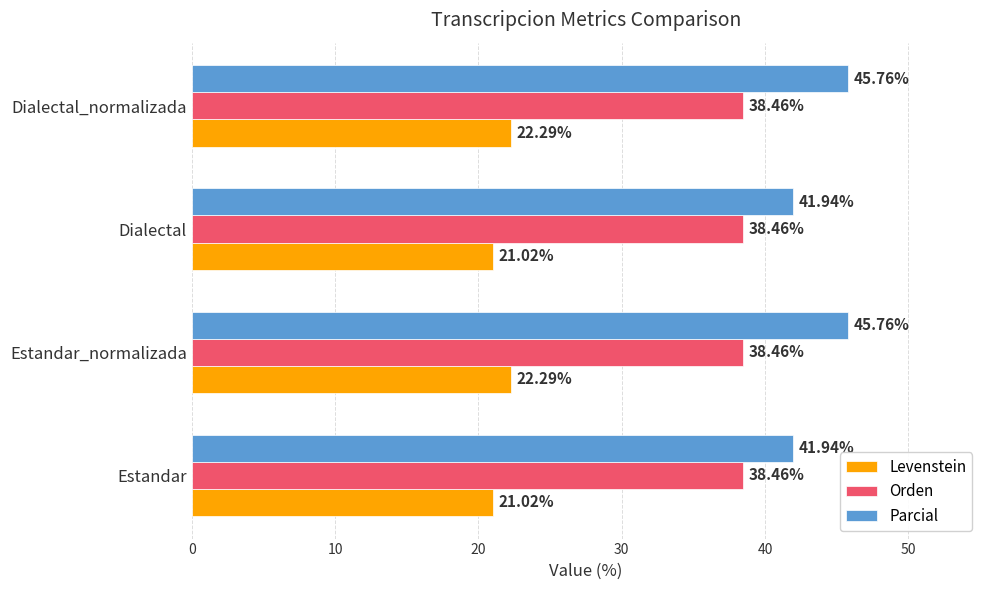

Rank the series by their average value, from lowest to highest.

Levenstein, Orden, Parcial